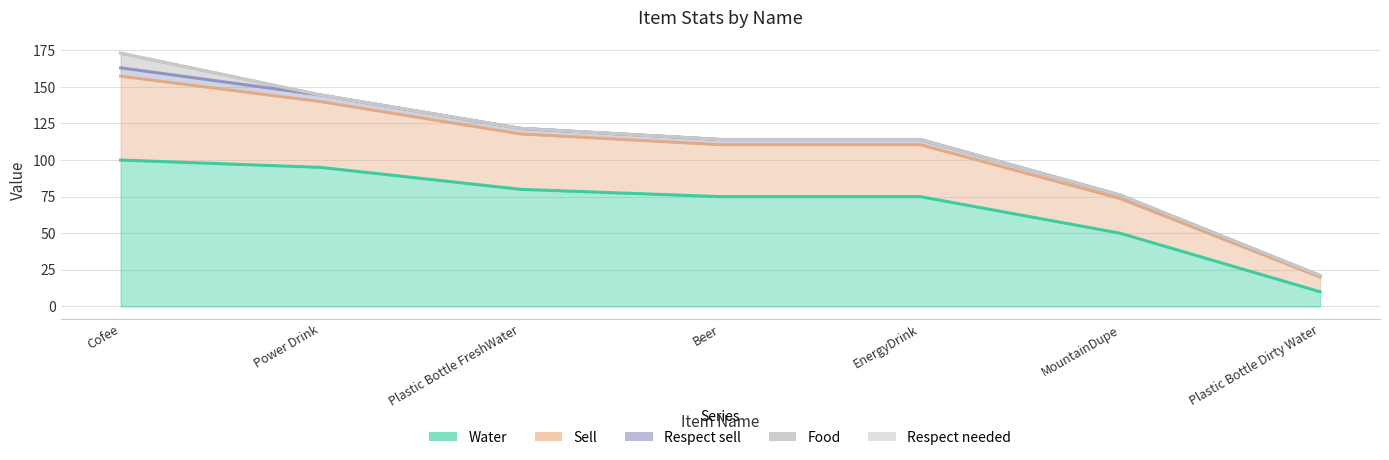

At how many categories does at least one series exceed 64?

6